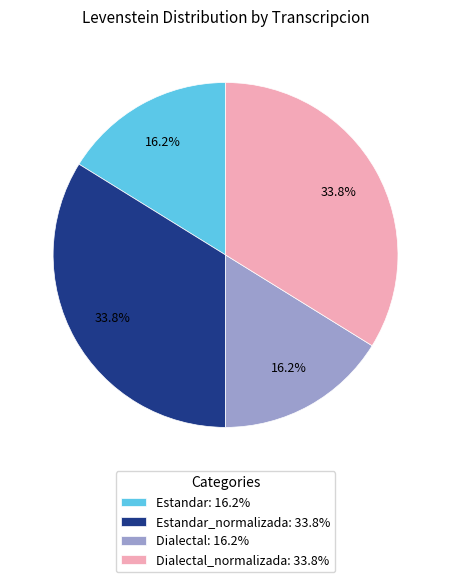

Approximately how many times larger is the value at Estandar: 16.2% compared to Estandar_normalizada: 33.8%?

0.5